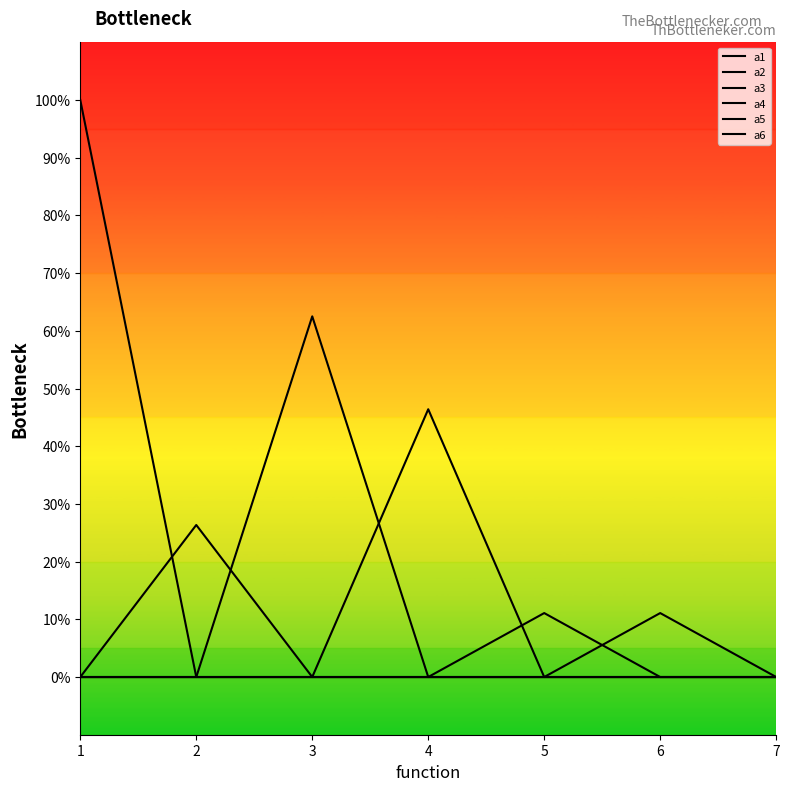

Is this an area chart (filled region under the line)?

No